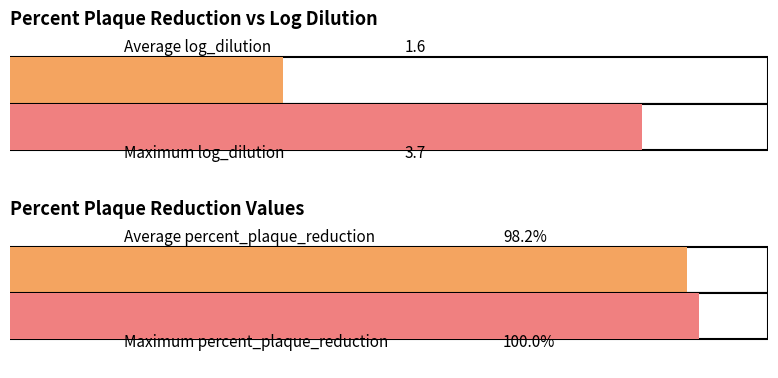

The value at 40 is 1.7. True or false?

False